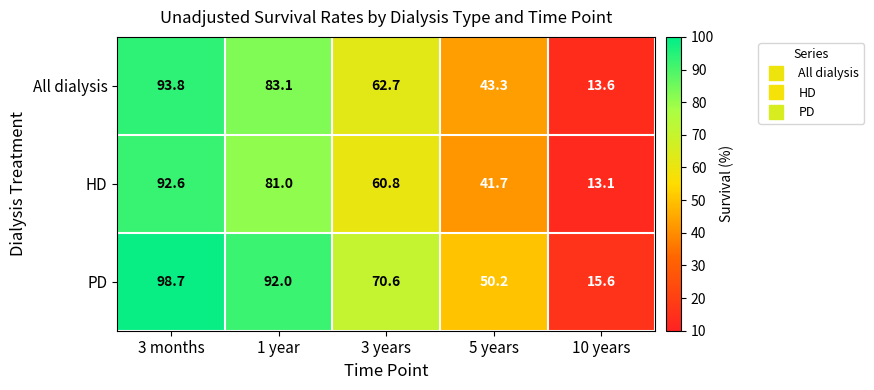

What is the sum of all HD values?

289.2